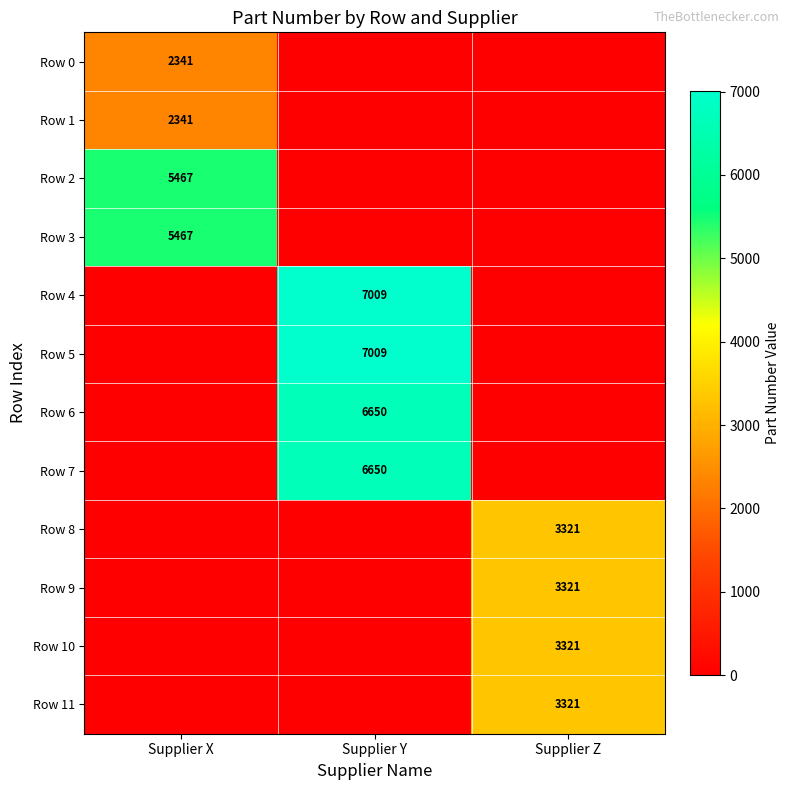

The Row 11 series shows 5571 at Supplier Z. True or false?

False